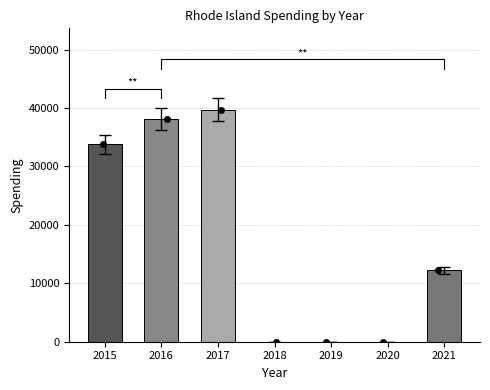

What is the change in value from 2018 to 2021?

+12219